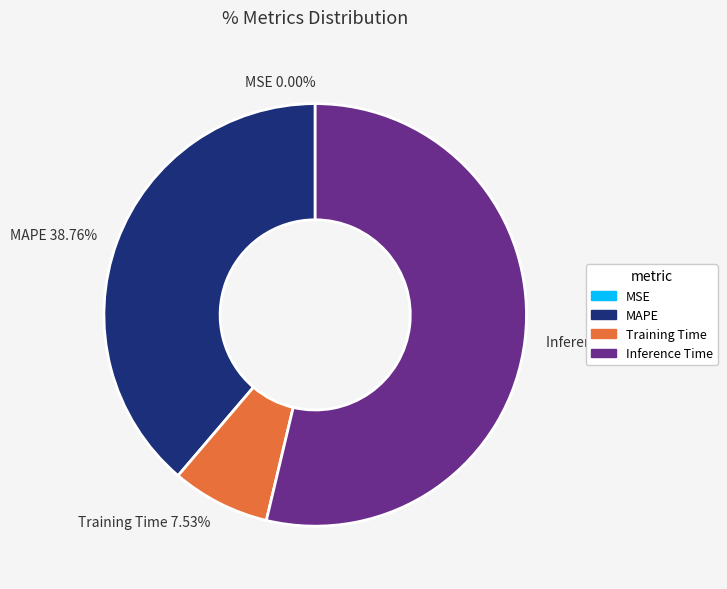

Do MAPE and Inference Time together represent more than half of the pie?

Yes